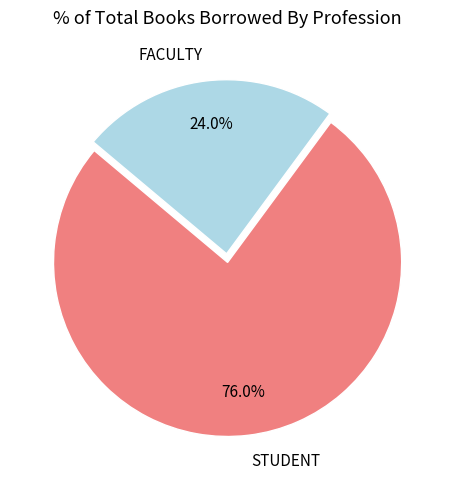

The STUDENT slice represents 69% of the pie. True or false?

False